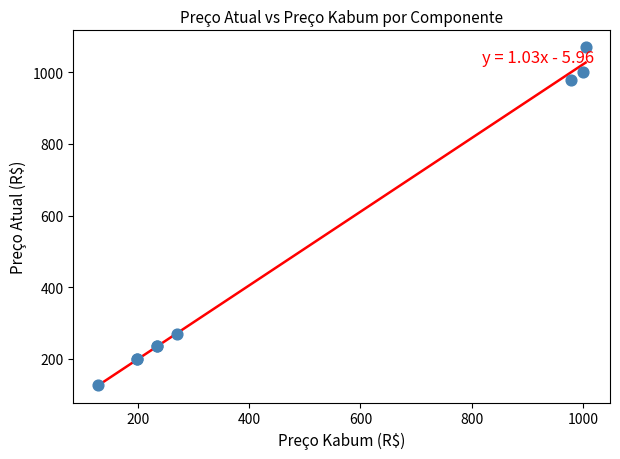

What Y value in the scatter plot is closest to 599?

270